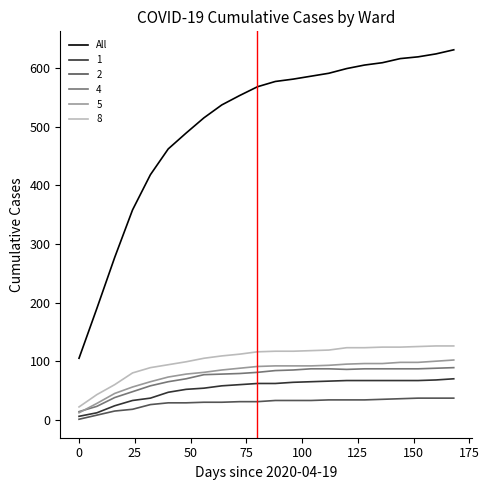

Which series has the largest total across all categories?

All